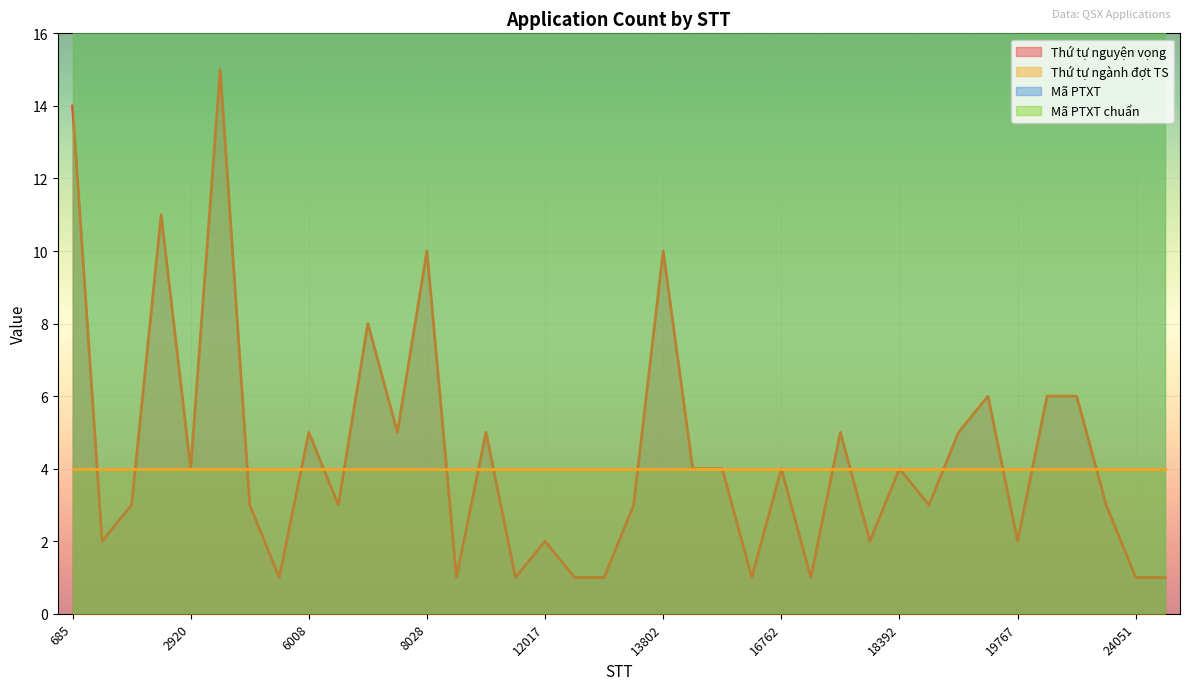

What is the smallest value displayed?

1